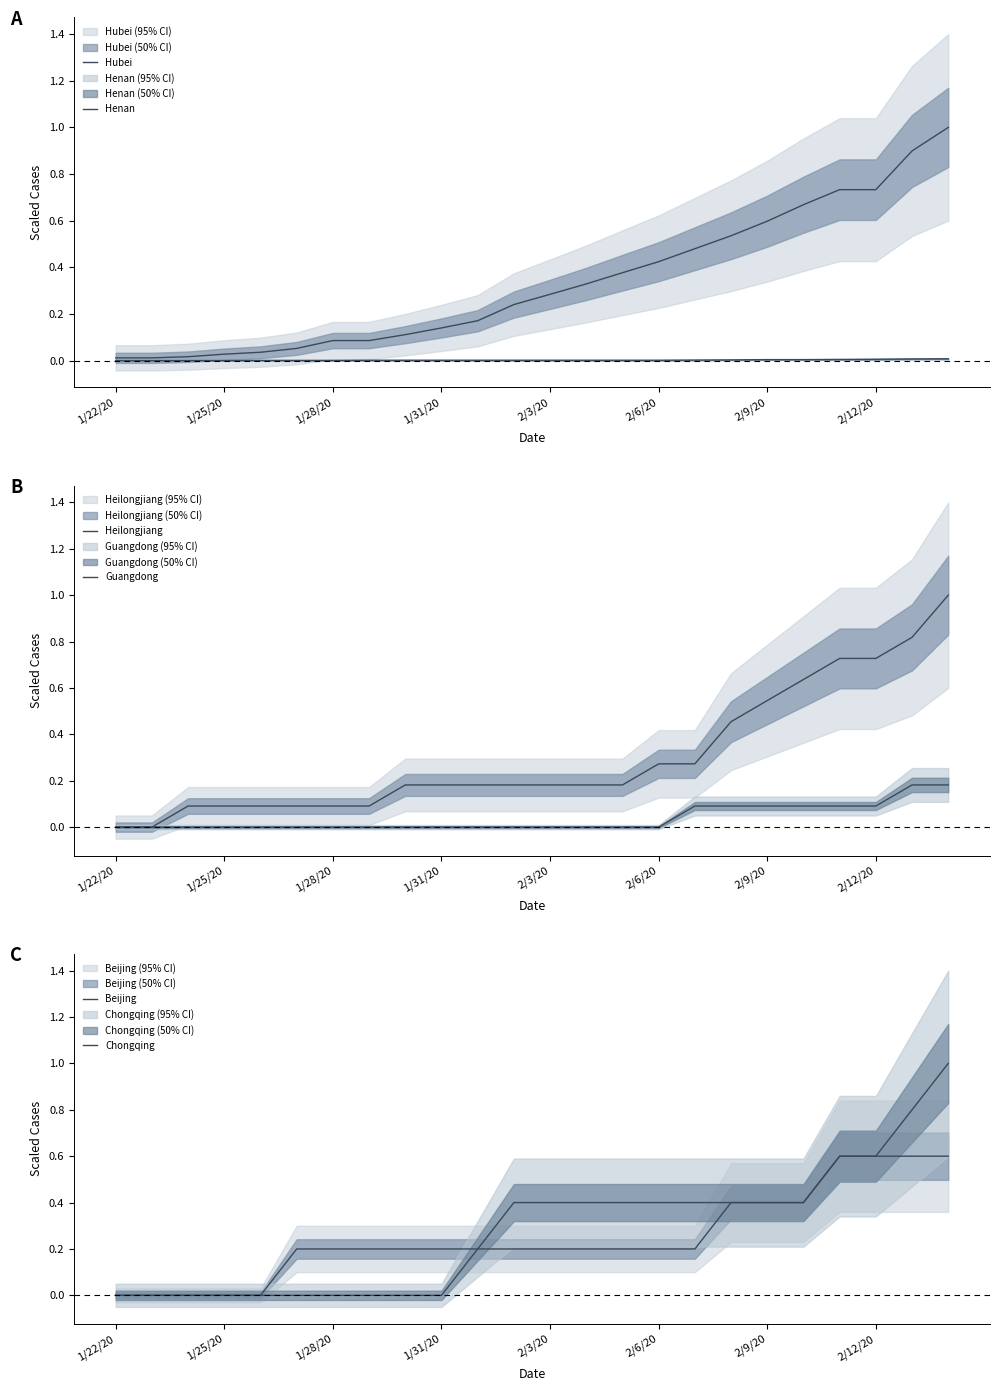

The Henan series shows 0.0 at 2/3/20. True or false?

False